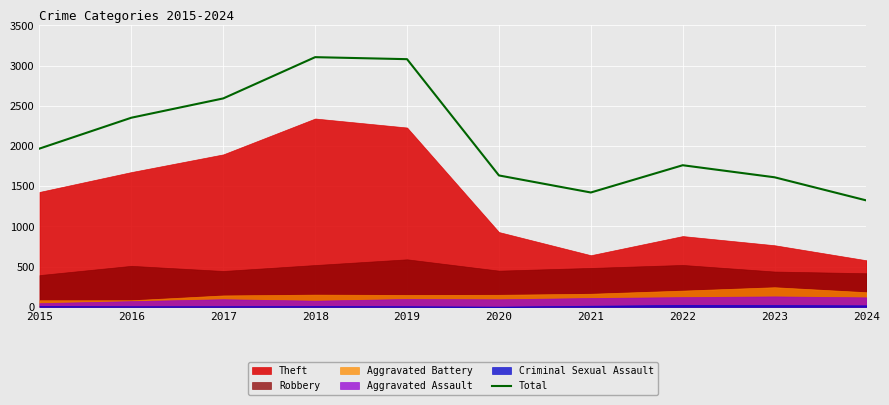

How many interior local peaks (higher than both neighbors) does the data have?

2